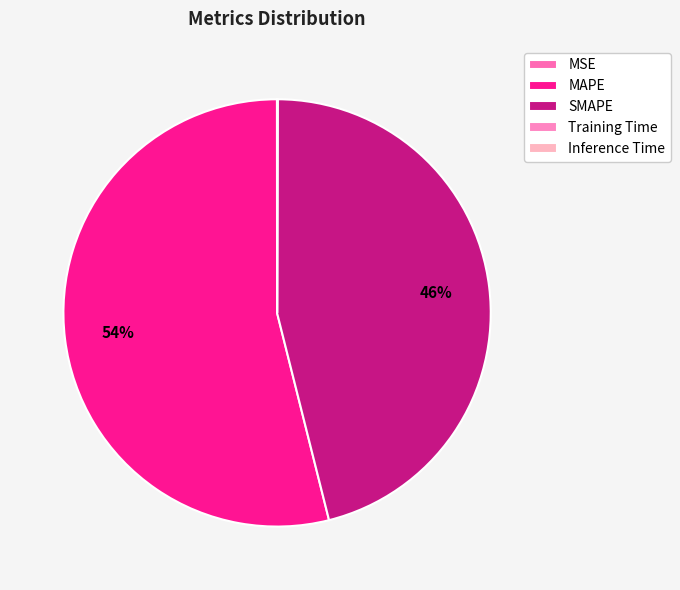

Is there any slice that represents more than half of the pie?

Yes